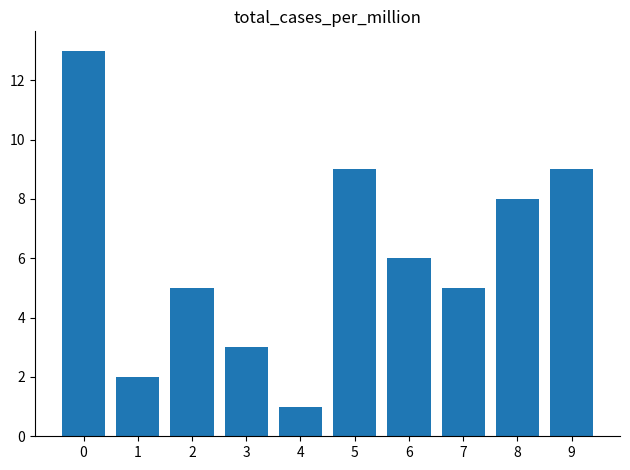

What is the value of the 10th bar from the left?

9